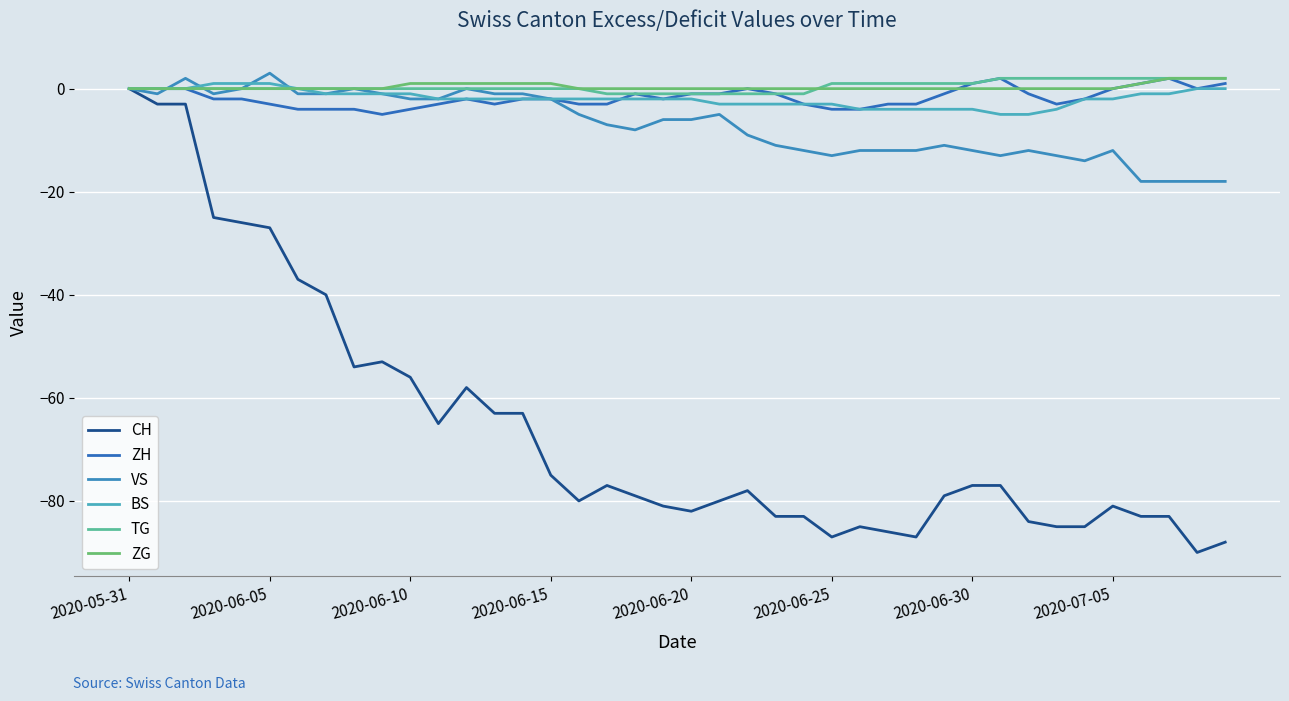

Count the number of data series in this chart.

6